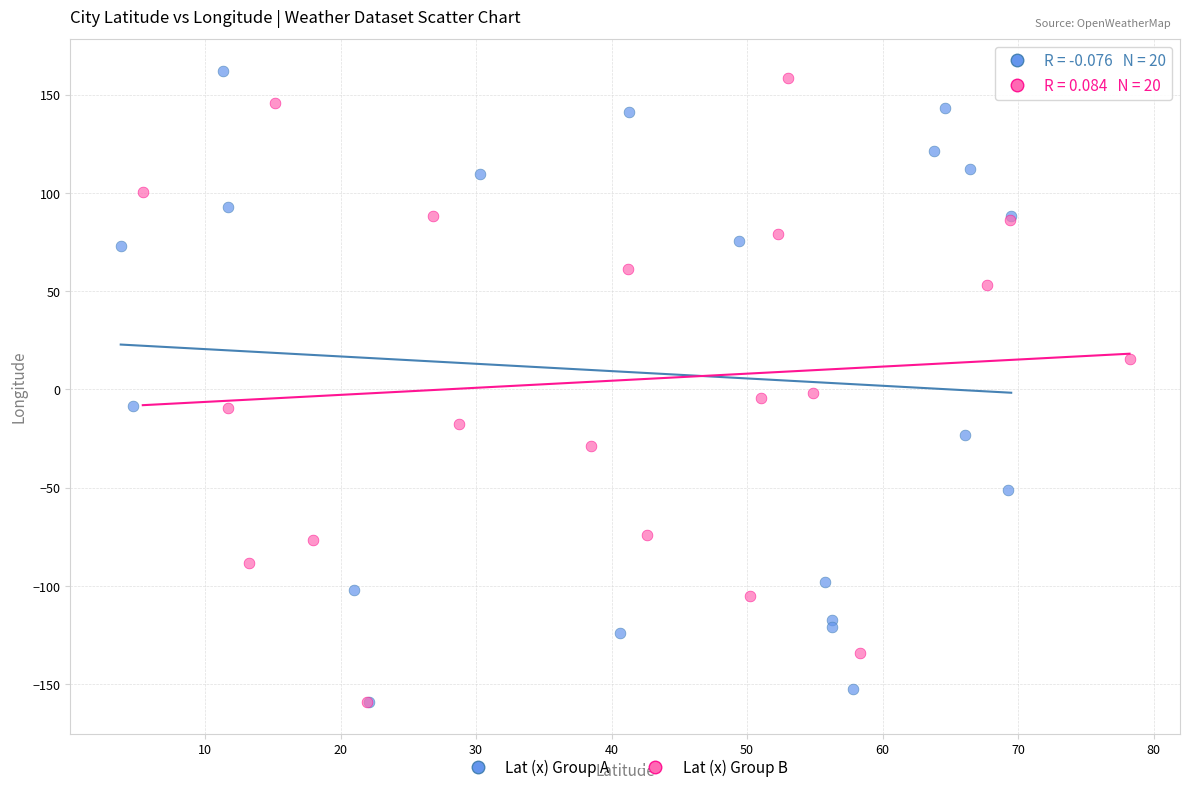

What are all the series names shown in the legend?

Lat (x) Group A, Lat (x) Group B